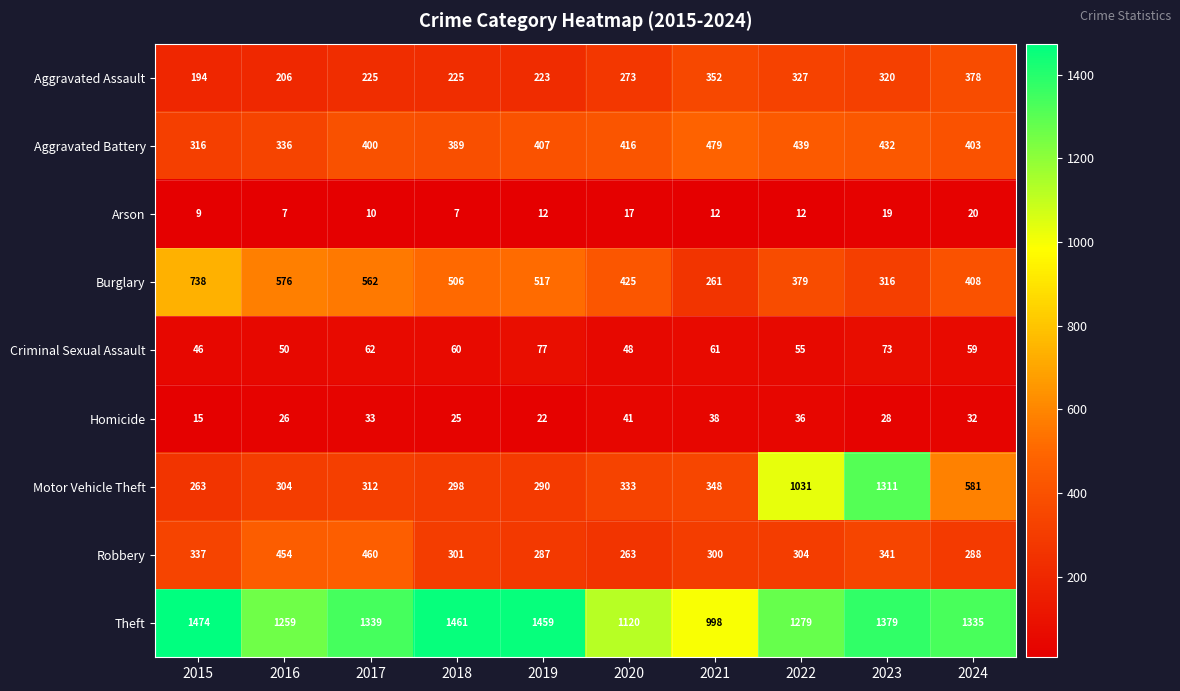

At which category is the sum across all series the highest?

2023